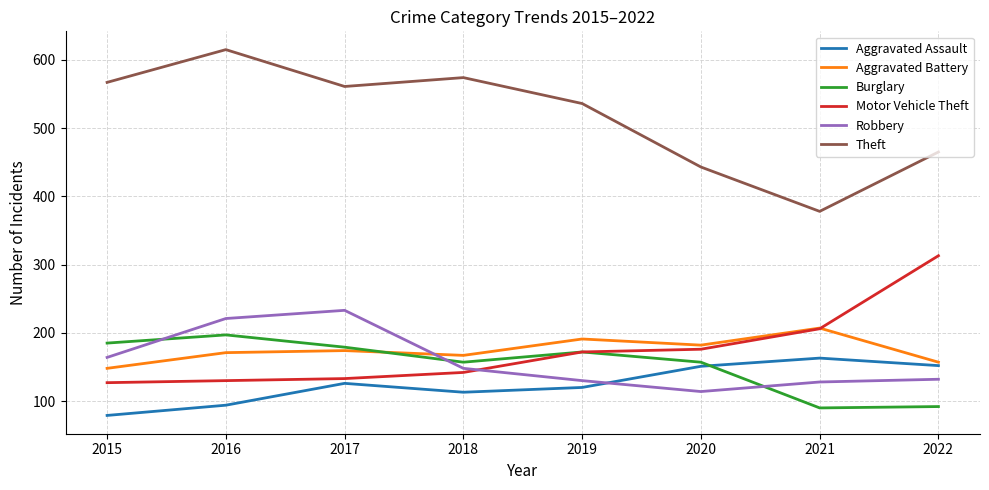

Which series has the largest total across all categories?

Theft